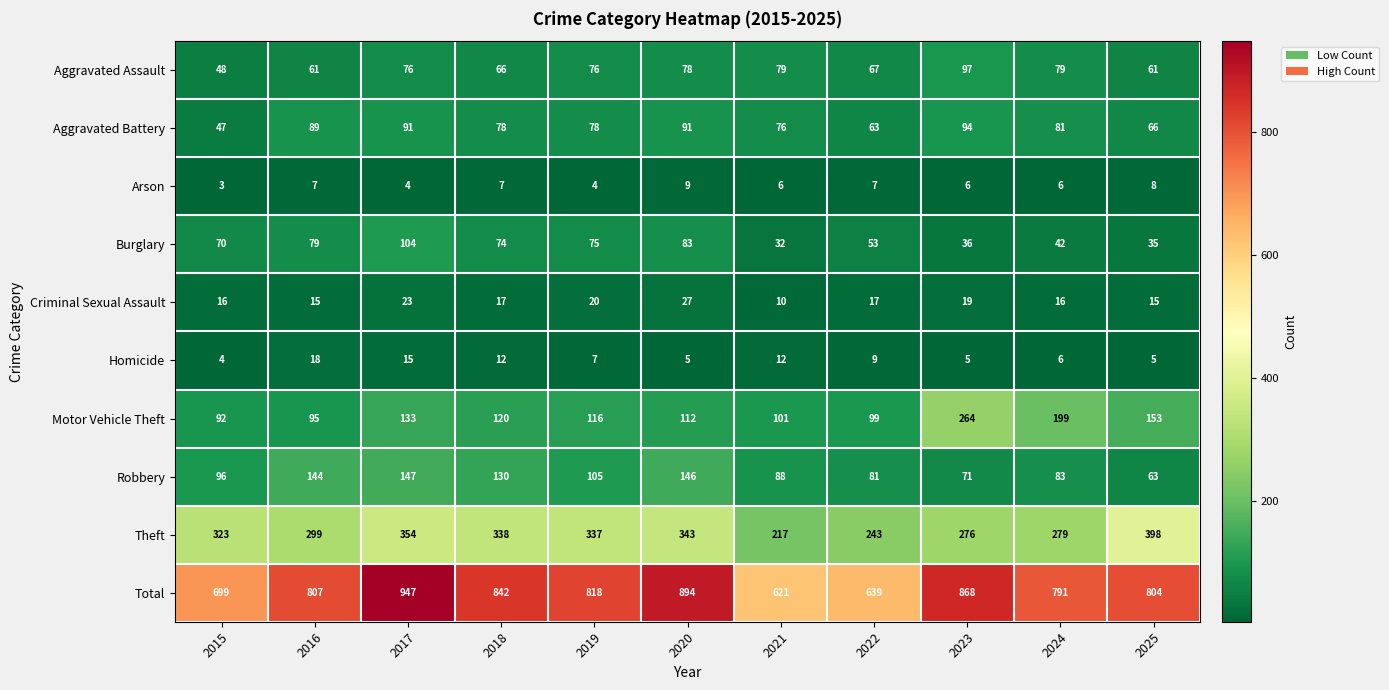

What is the sum of the Burglary values at 2025 and 2020?

118